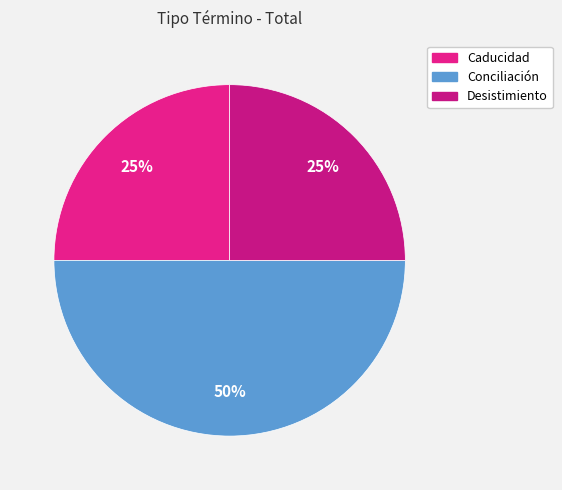

Rank the categories by value from highest to lowest.

Conciliación, Caducidad, Desistimiento